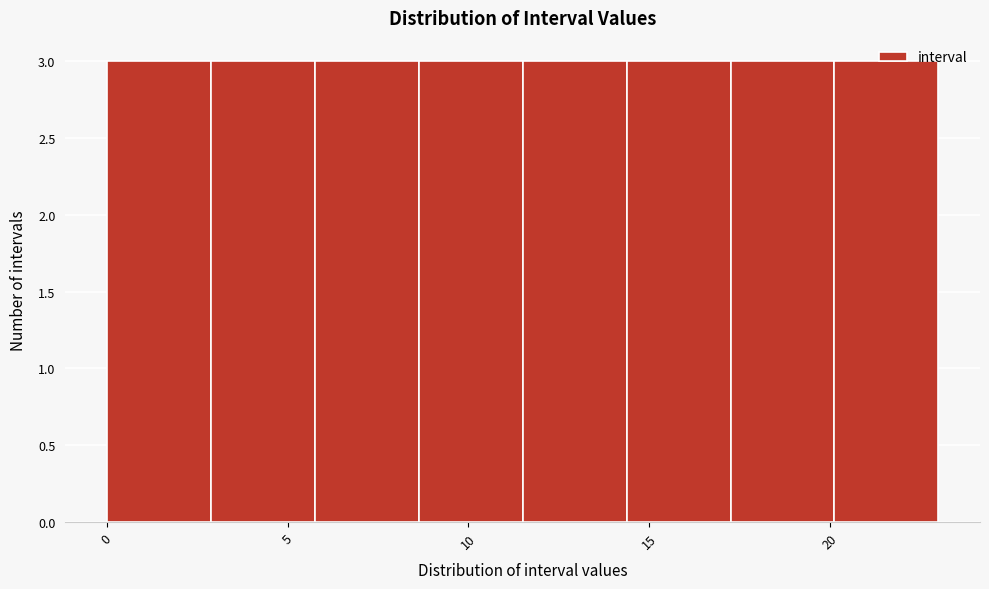

What is the height of the bar covering 6.0 to 8.5 on the x-axis? Neither the bar edges nor the heights are printed on the chart, so give them approximately, as read against the axes.

3